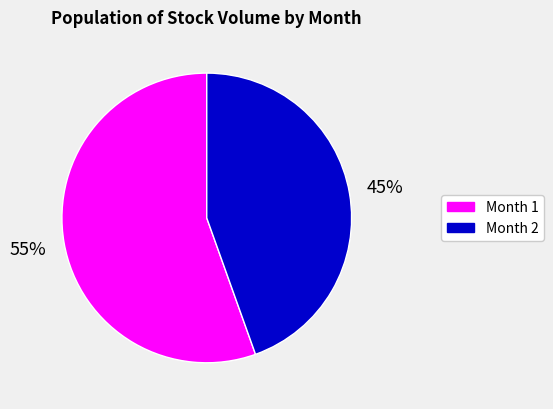

Is there any slice that represents more than half of the pie?

Yes